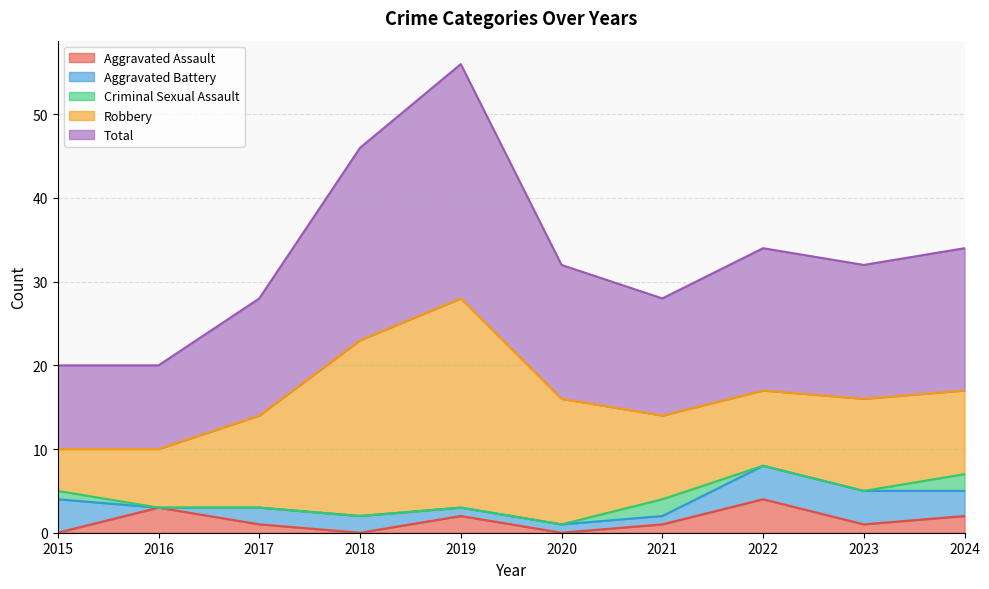

True or false: Aggravated Battery and Criminal Sexual Assault cross at least once.

True